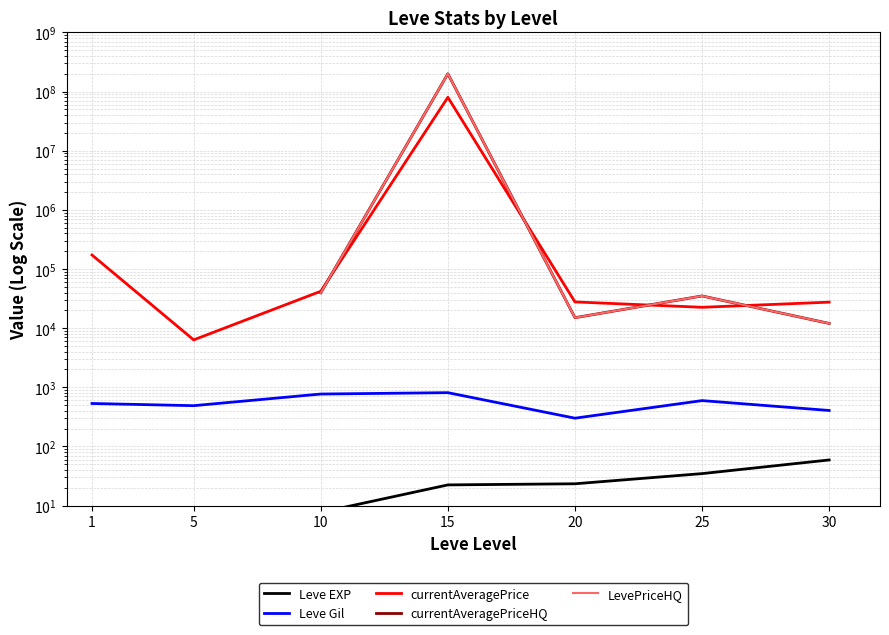

True or false: LevePriceHQ and Leve Gil intersect in this chart.

False